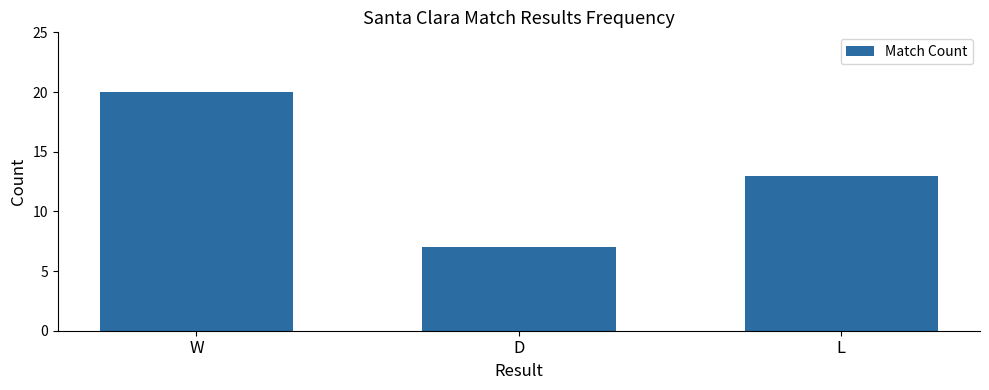

What is the label of the 3rd bar from the right?

W